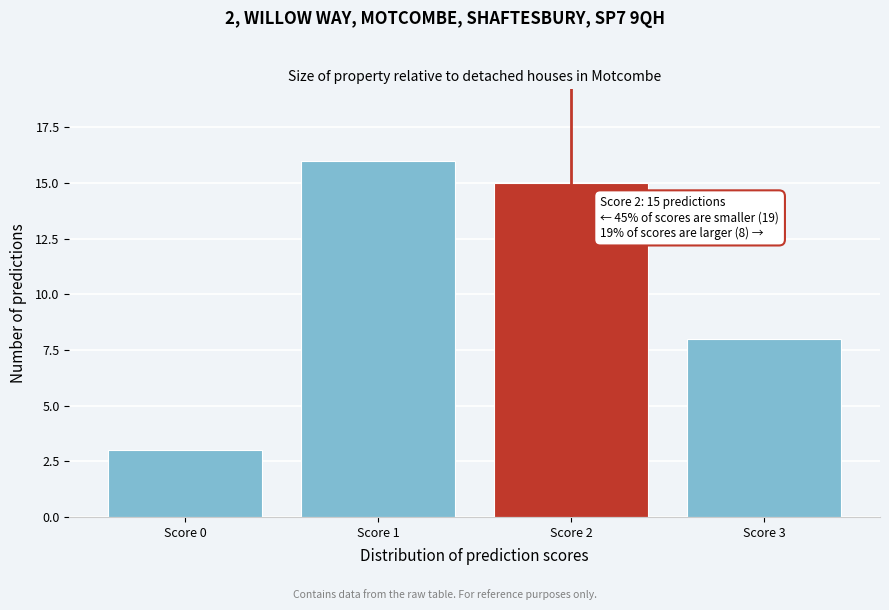

Reading right to left, extract all data points from this chart.

8	15	16	3